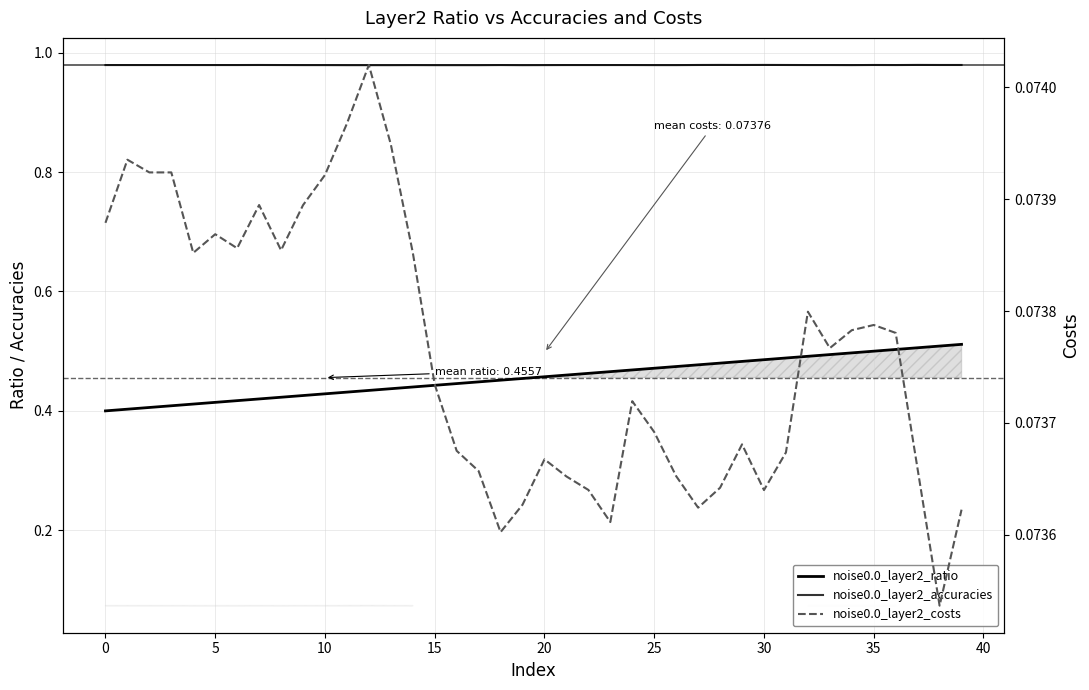

True or false: noise0.0_layer2_accuracies and noise0.0_layer2_ratio cross at least once.

False